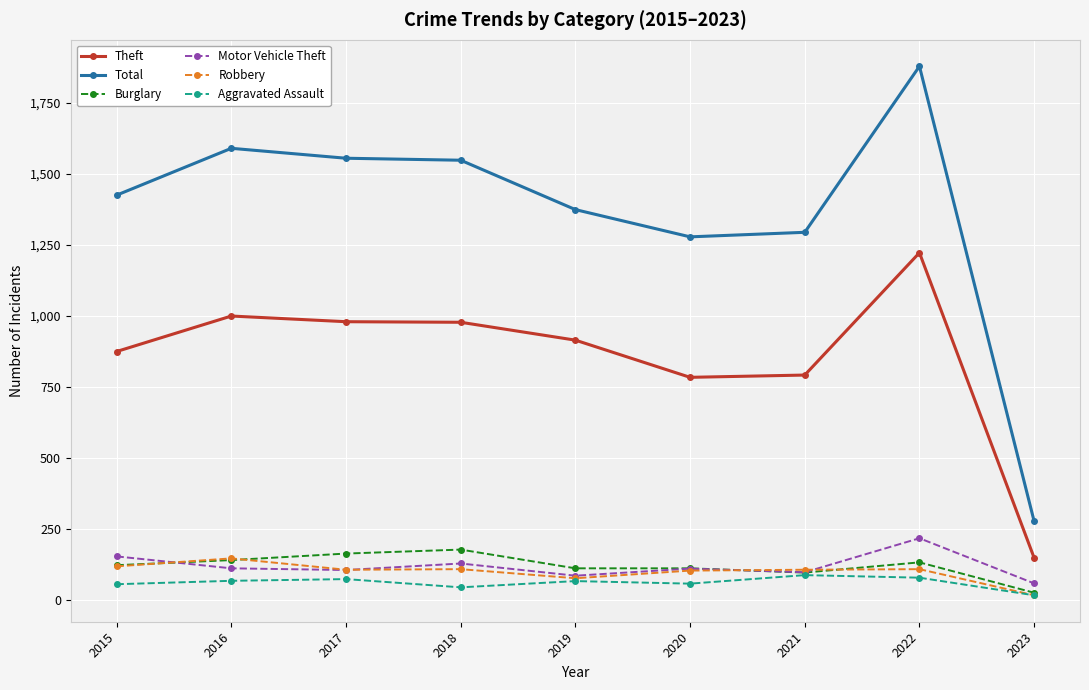

True or false: Robbery and Theft intersect in this chart.

False